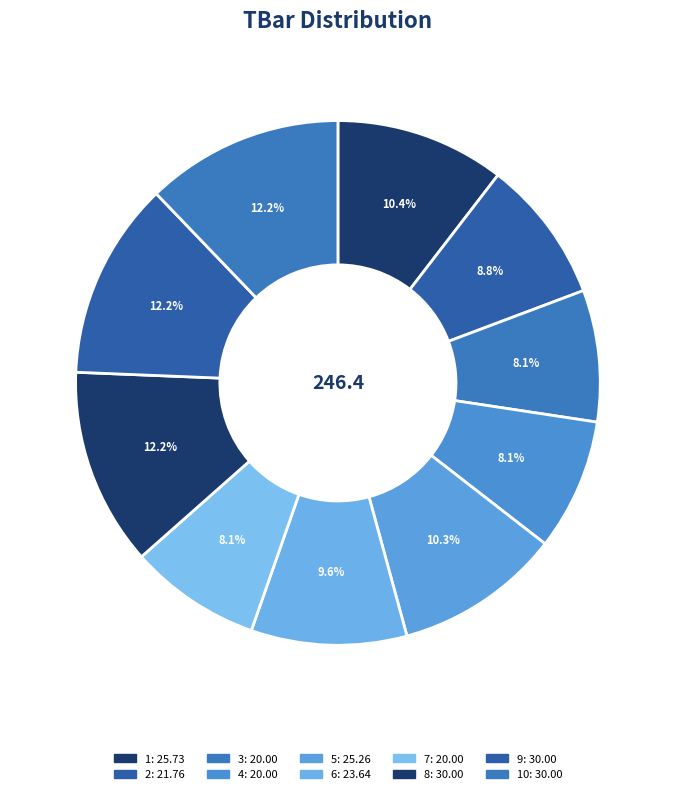

How many slices are in this pie chart?

10